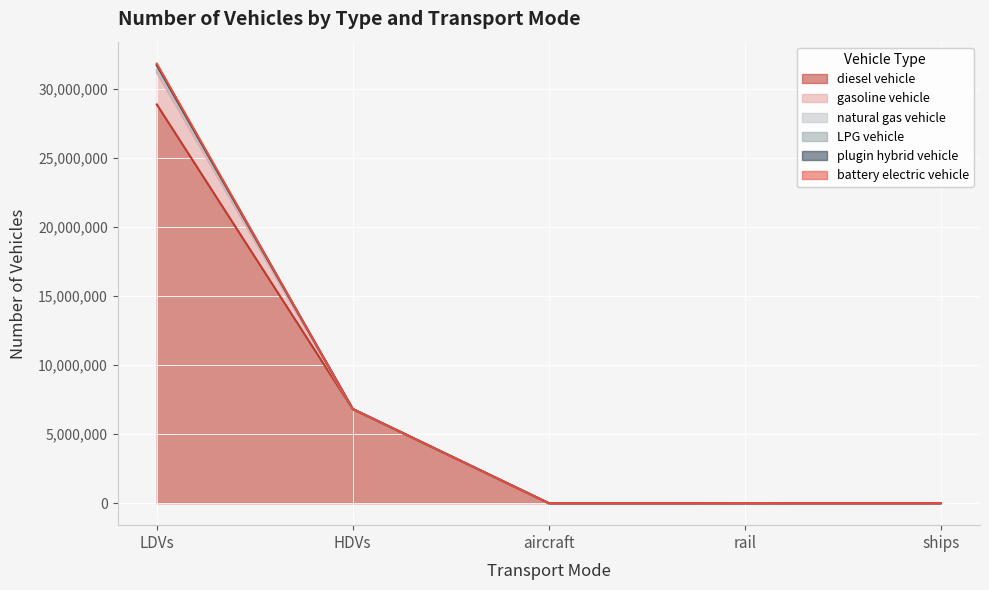

The value of battery electric vehicle at aircraft is 52329.3. True or false?

False